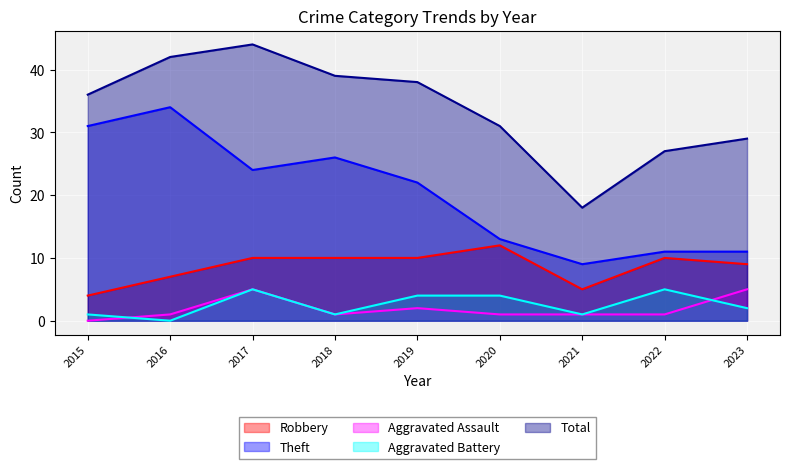

Where is Aggravated Assault nearest to the value 2?

2019